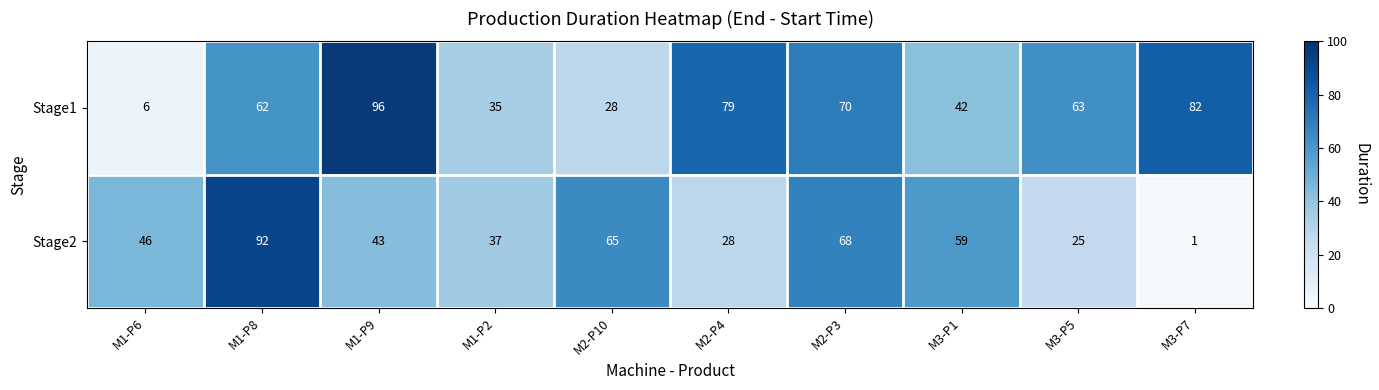

The value of Stage2 at M1-P2 is 37. True or false?

True